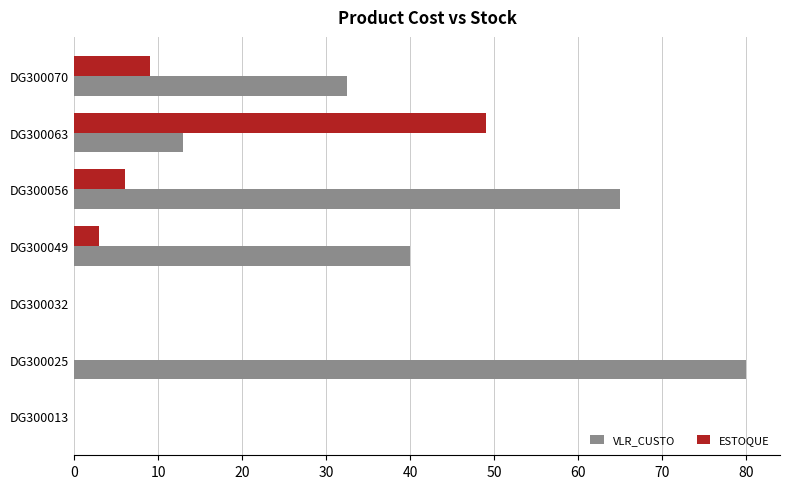

What is the sum of all VLR_CUSTO values?

230.5